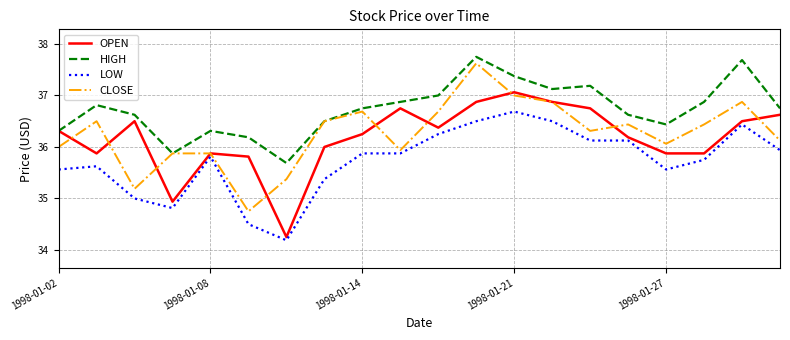

Which series has the largest total across all categories?

HIGH